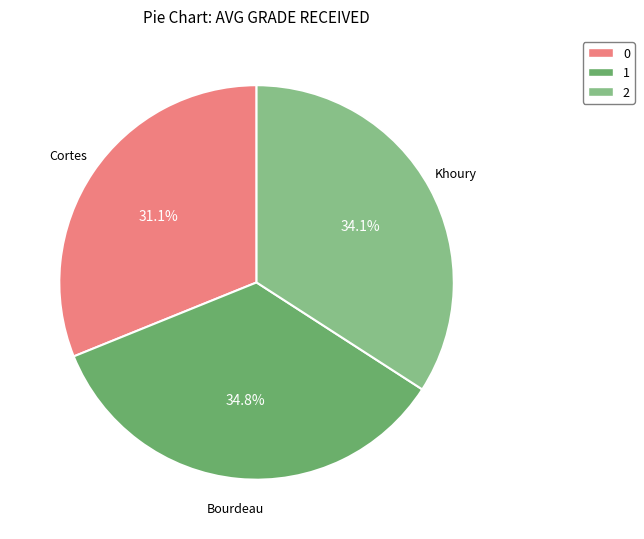

Which category has the biggest portion of the pie?

1